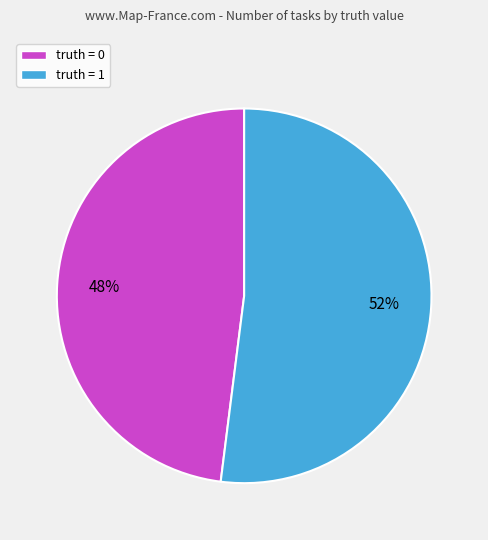

To the nearest percent, what percentage of the pie is truth = 1?

52%